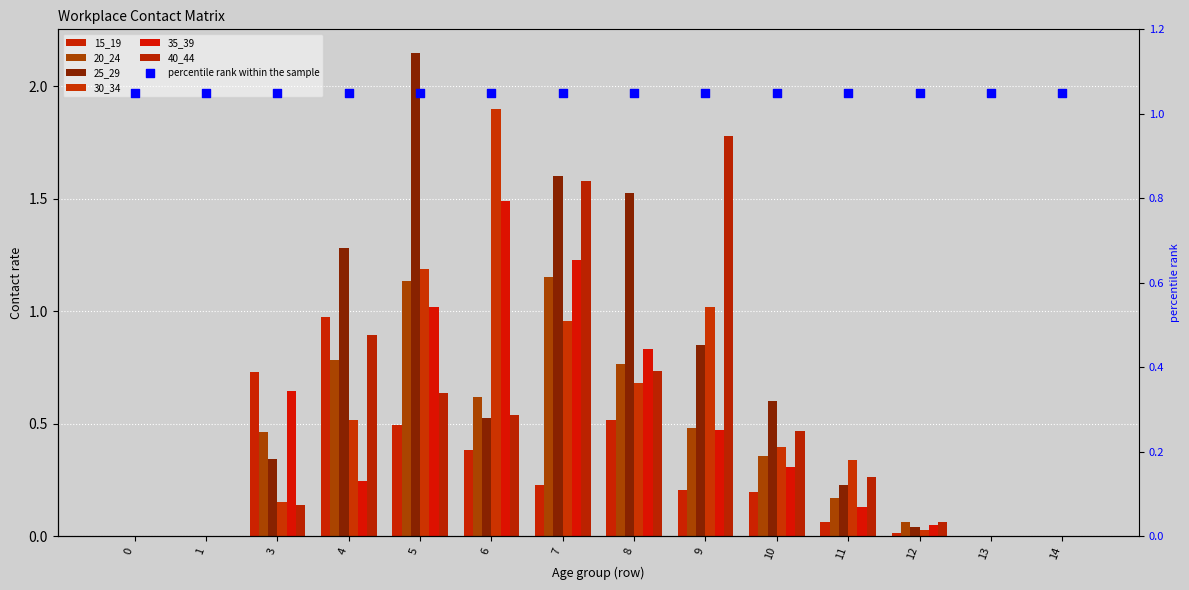

Which series reaches the maximum Y coordinate?

25_29